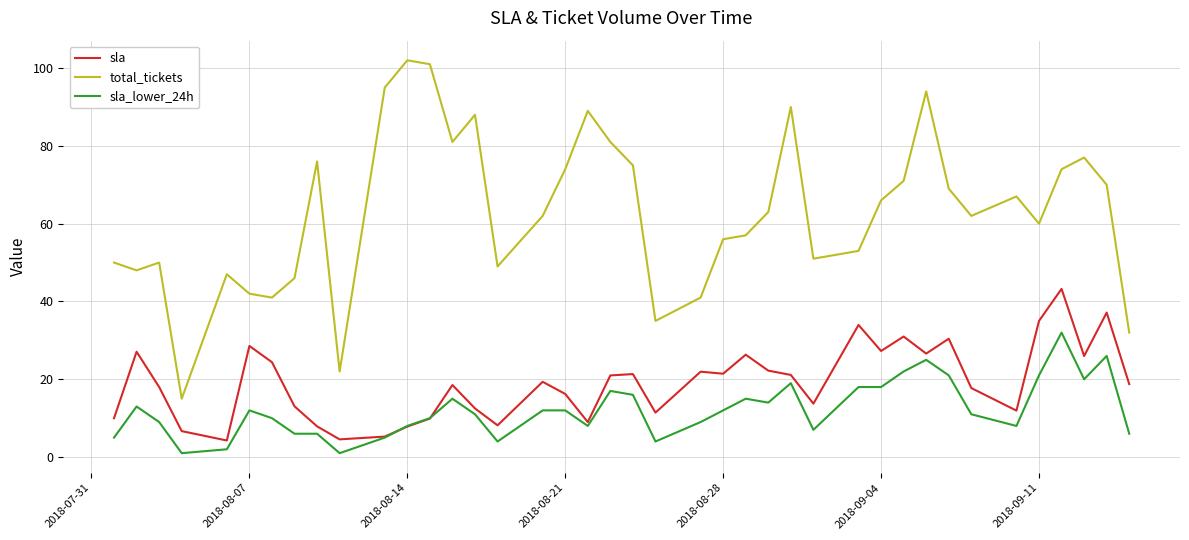

Which series has the largest range (max minus min)?

total_tickets